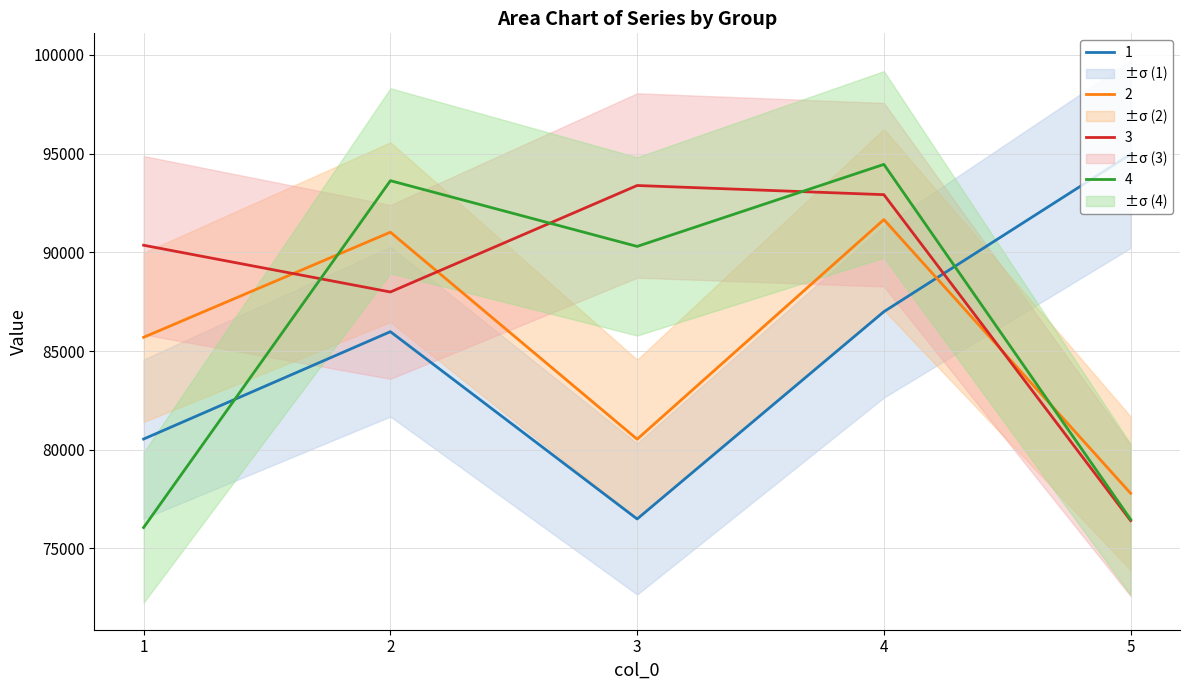

What is the lowest value of the 3 series?

76410.8